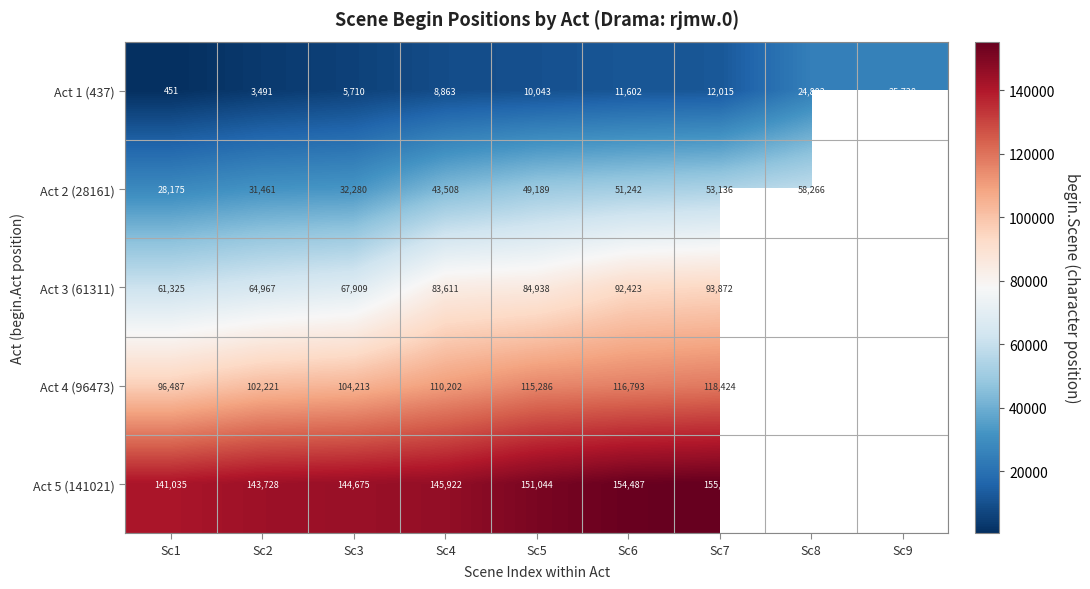

Is the value of Act 4 (96473) at Sc8 greater than the value of Act 2 (28161) at Sc4?

Yes